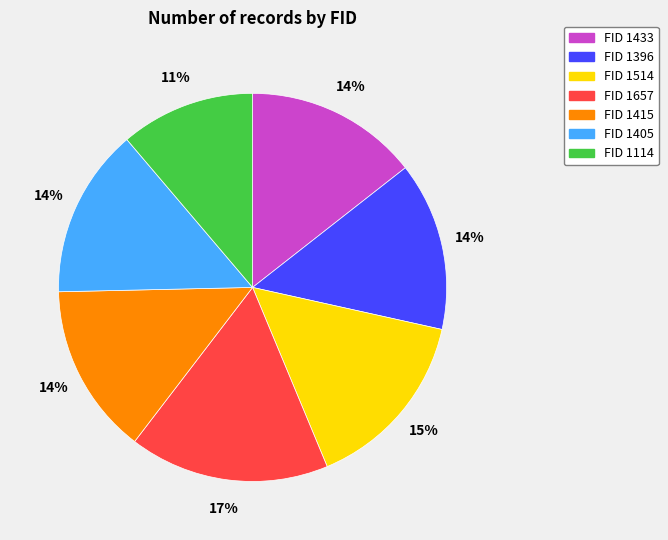

Is there any slice that represents more than half of the pie?

No